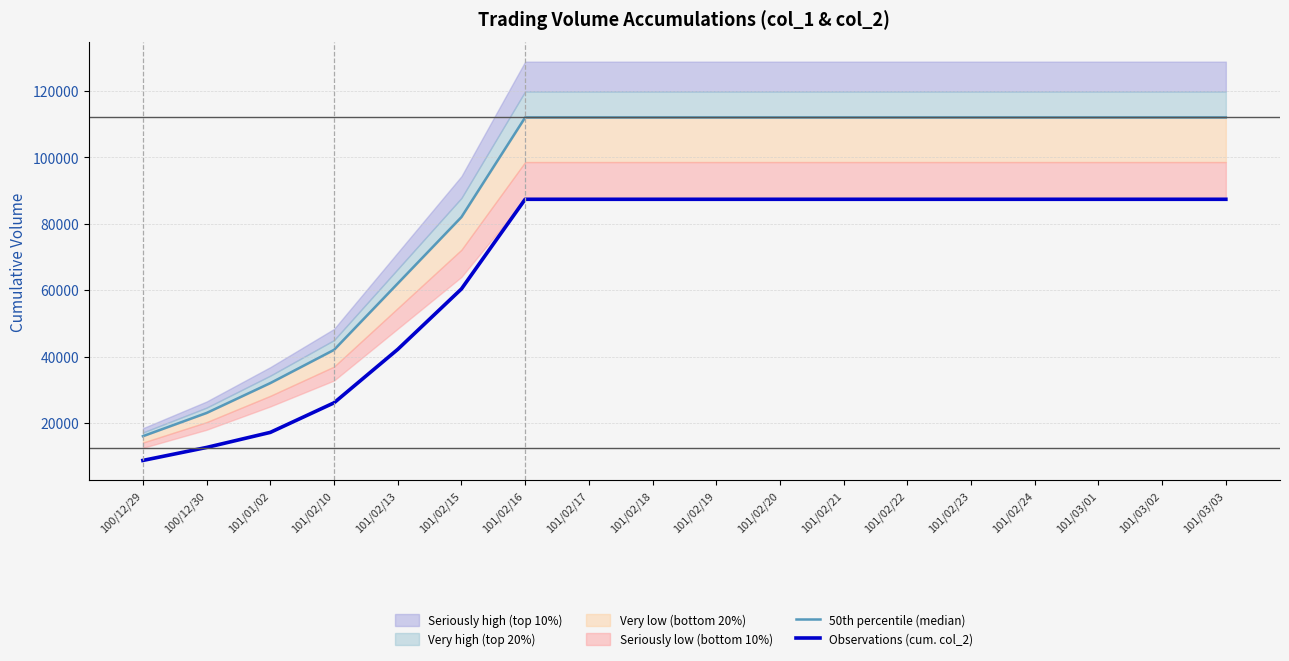

What position from the left is 101/02/16?

7